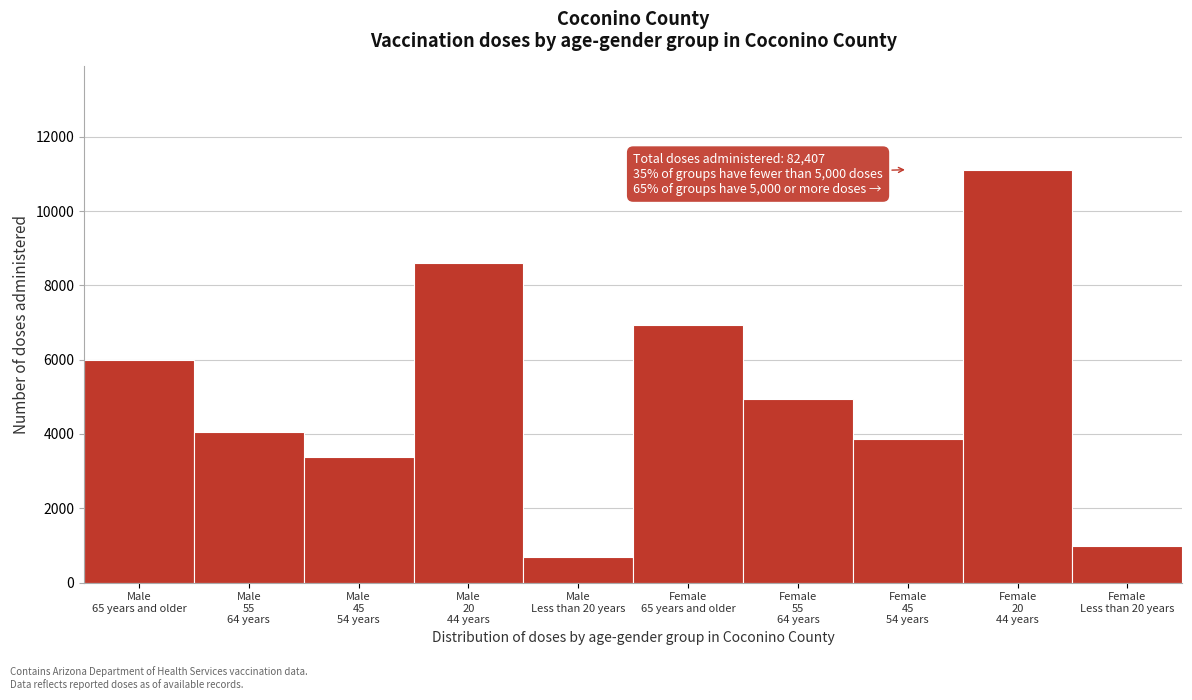

Reading left to right, what are all the values shown in this chart?

5992	4047	3373	8599	685	6945	4951	3864	11117	973